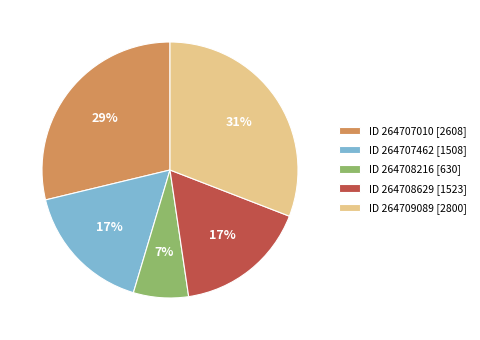

True or false: ID 264707010 [2608] accounts for 29% of the total.

True